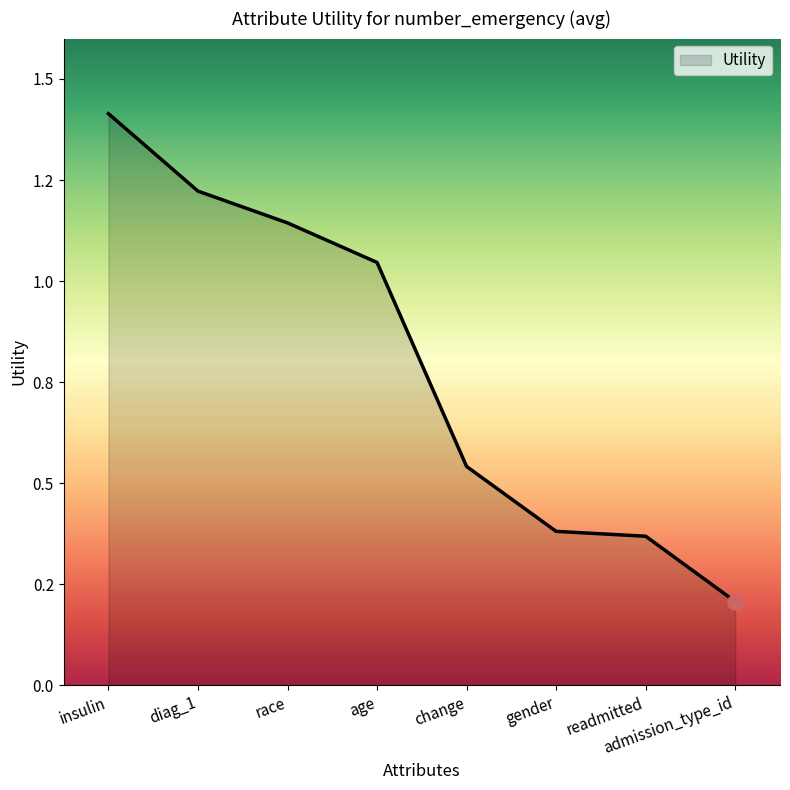

Between admission_type_id and diag_1, which is larger?

diag_1